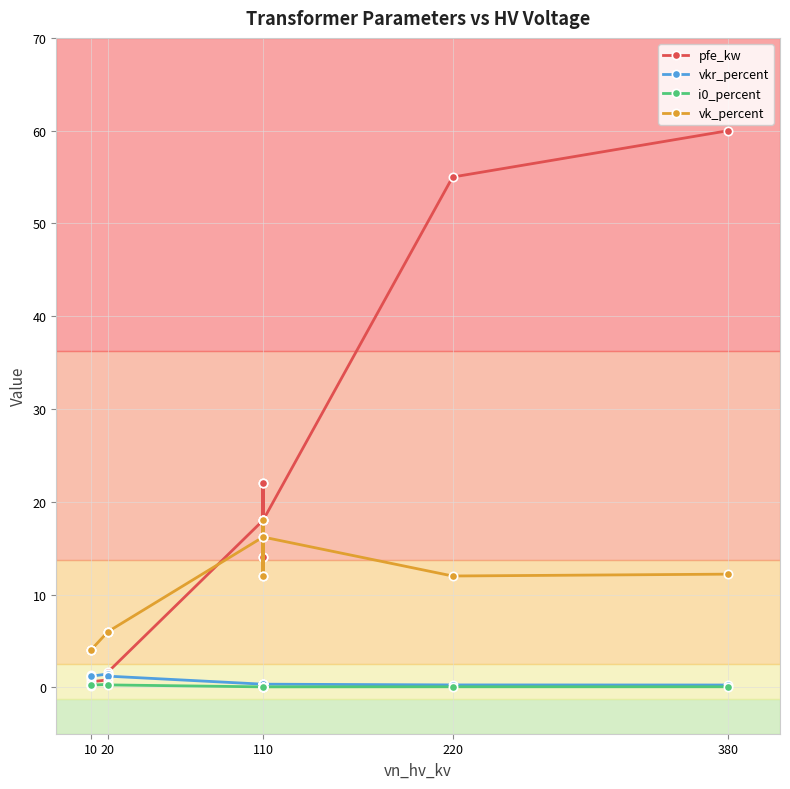

Between 380 and 20, which is larger?

380